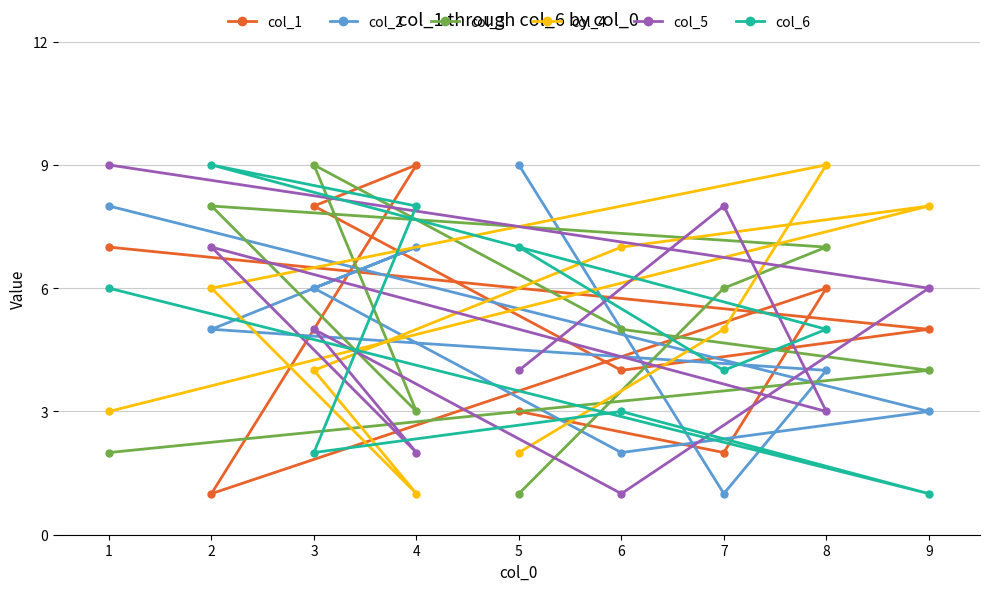

Reading left to right, list all the values displayed in this chart.

col_1: 1=7	2=1	3=8	4=9	5=3	6=4	7=2	8=6	9=5
col_2: 1=8	2=5	3=6	4=7	5=9	6=2	7=1	8=4	9=3
col_3: 1=2	2=8	3=9	4=3	5=1	6=5	7=6	8=7	9=4
col_4: 1=3	2=6	3=4	4=1	5=2	6=7	7=5	8=9	9=8
col_5: 1=9	2=7	3=5	4=2	5=4	6=1	7=8	8=3	9=6
col_6: 1=6	2=9	3=2	4=8	5=7	6=3	7=4	8=5	9=1